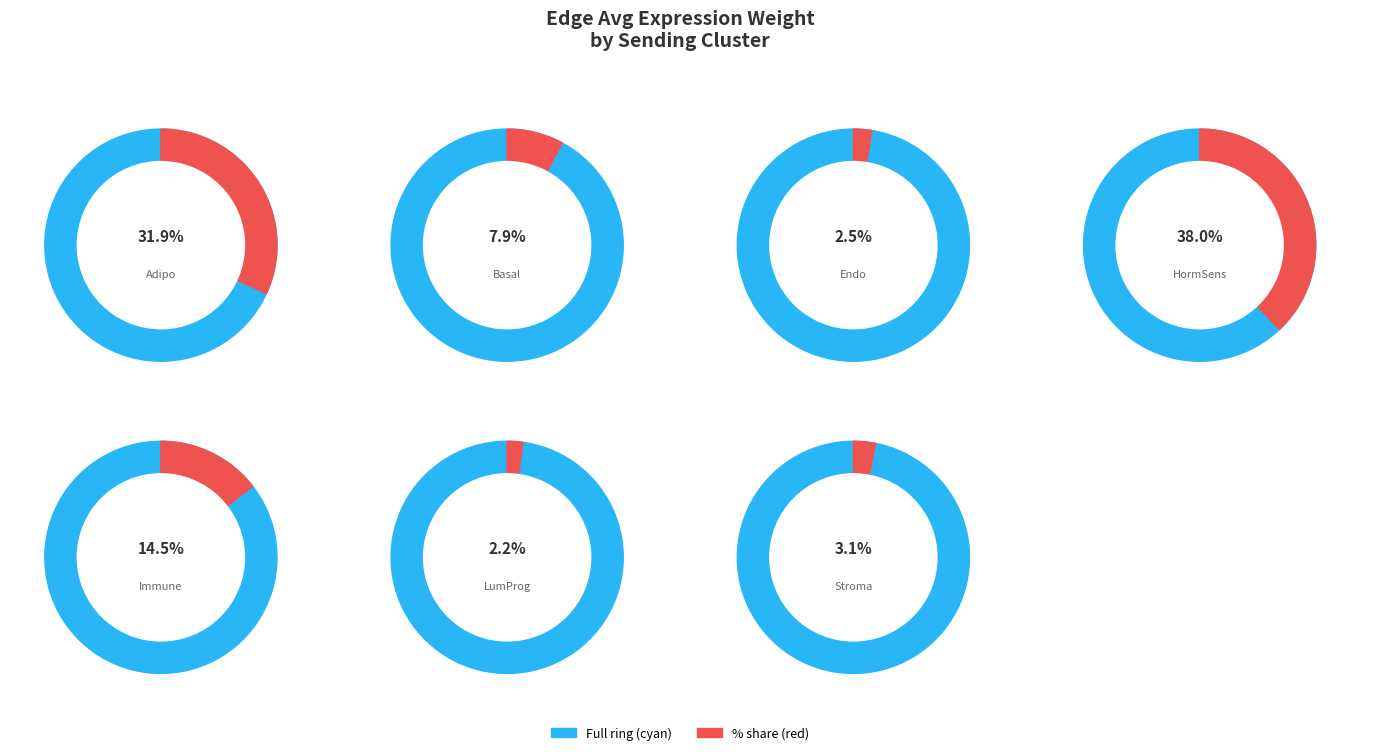

The Endo slice represents 3% of the pie. True or false?

True